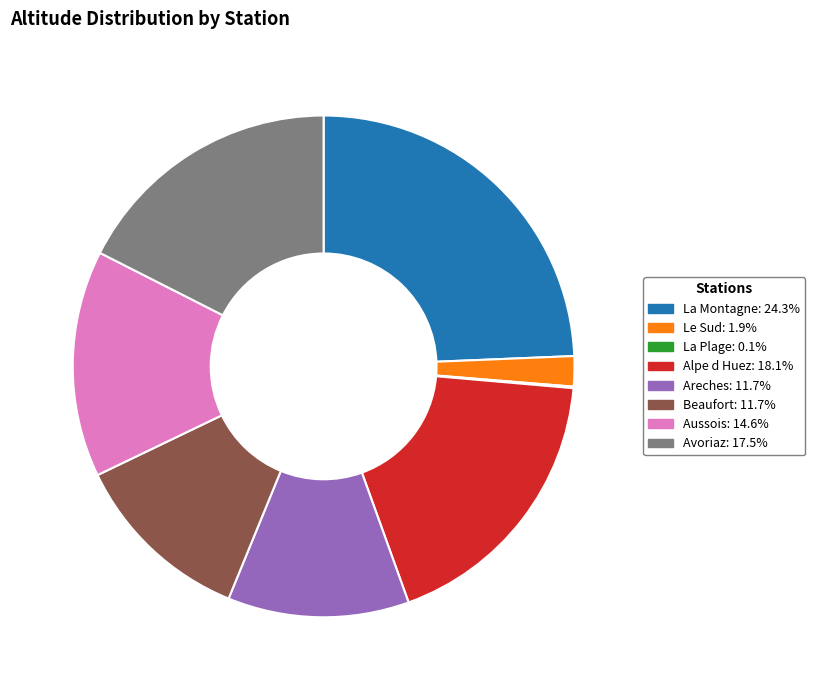

Is the sum of La Montagne: 24.3% and Alpe d Huez: 18.1% greater than half?

No